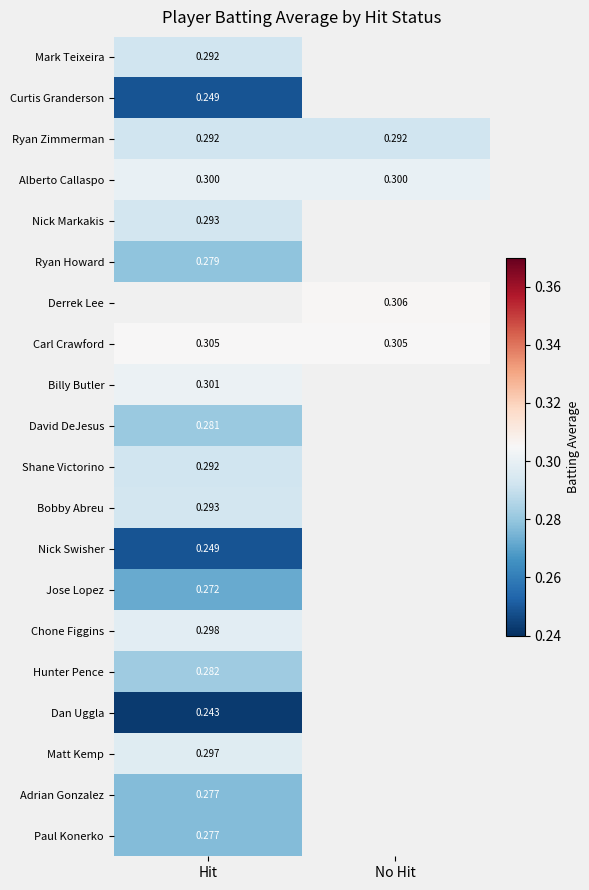

Which category has the lowest value in the Ryan Howard series?

Hit